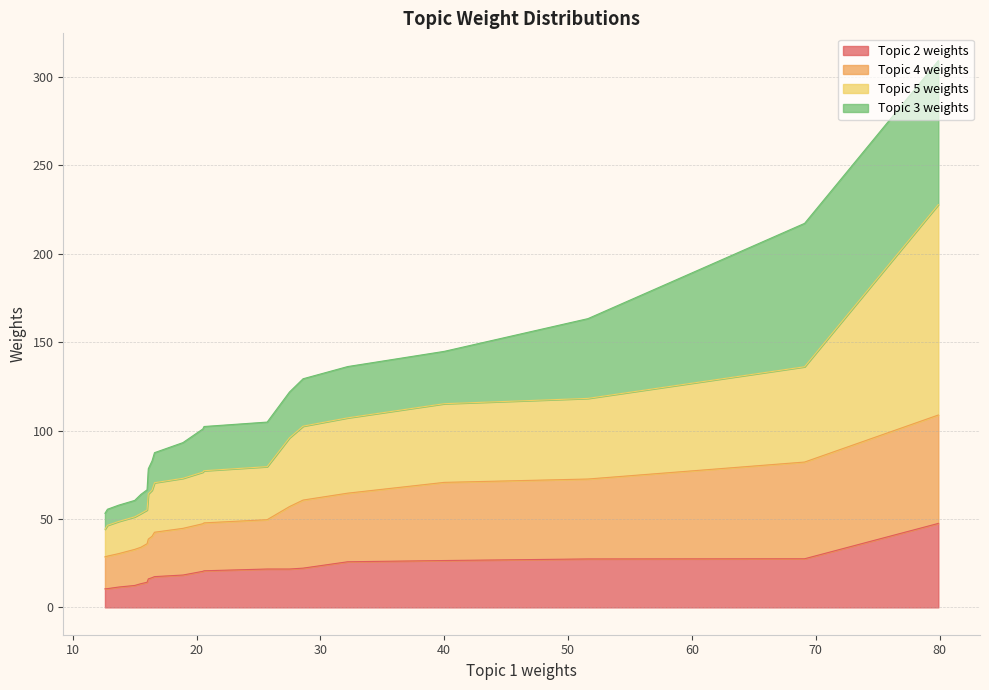

True or false: Topic 5 weights has more than 0 interior local peaks.

False